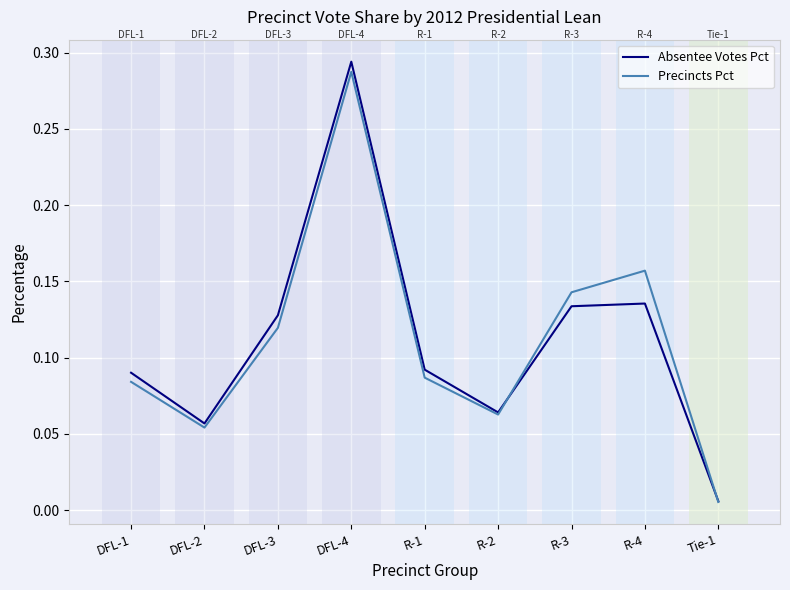

How many lines are shown in the chart?

2